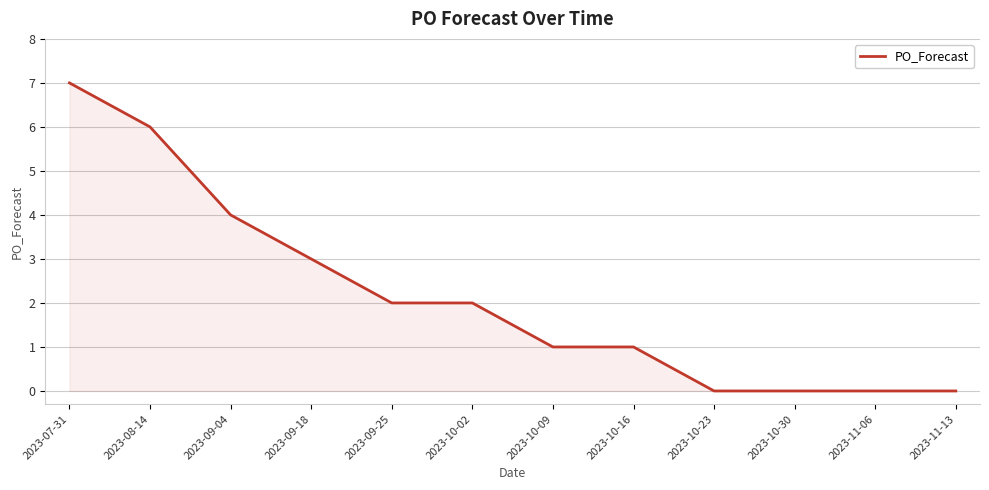

Reading right to left, what are all the values shown in this chart?

2023-11-13=0	2023-11-06=0	2023-10-30=0	2023-10-23=0	2023-10-16=1	2023-10-09=1	2023-10-02=2	2023-09-25=2	2023-09-18=3	2023-09-04=4	2023-08-14=6	2023-07-31=7